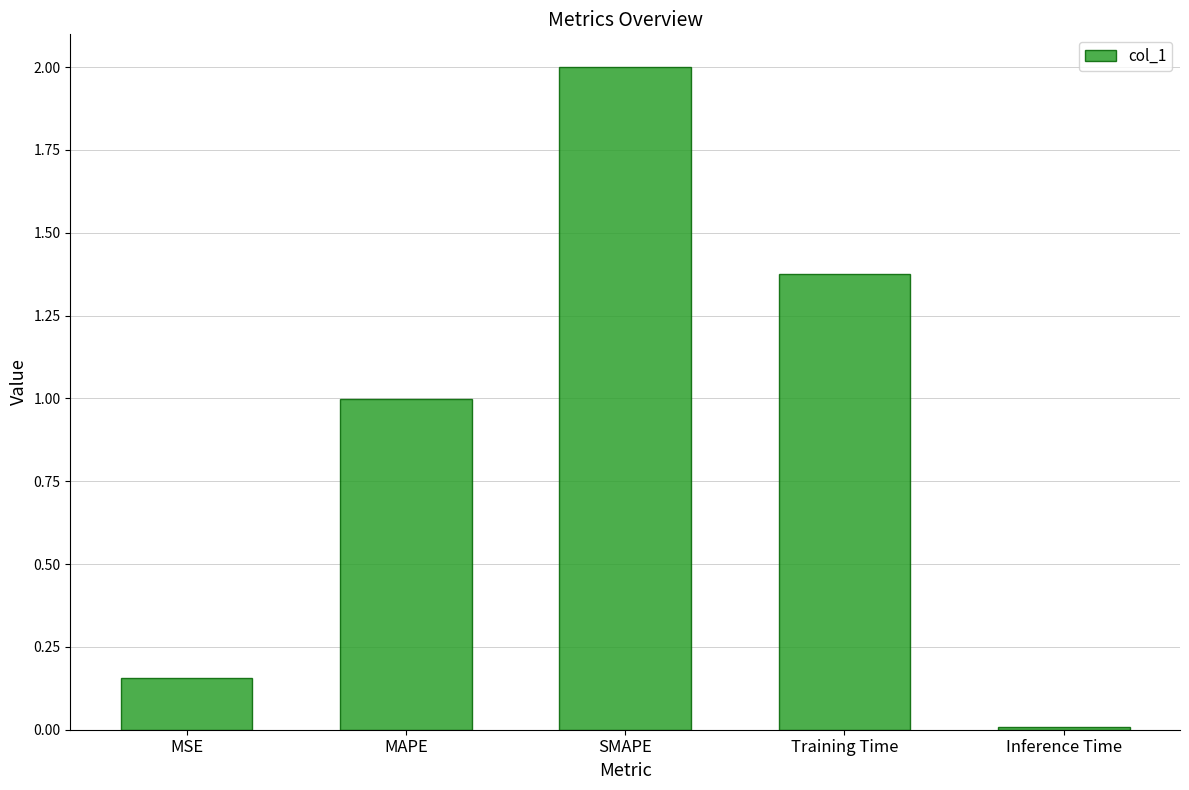

What is the difference between the second highest and second lowest values?

1.2